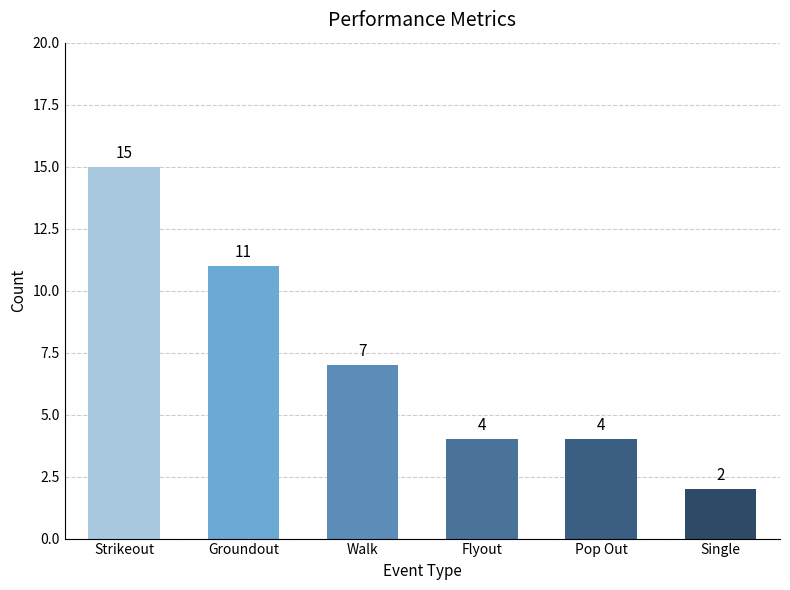

The chart shows a value of 1 at Single. True or false?

False